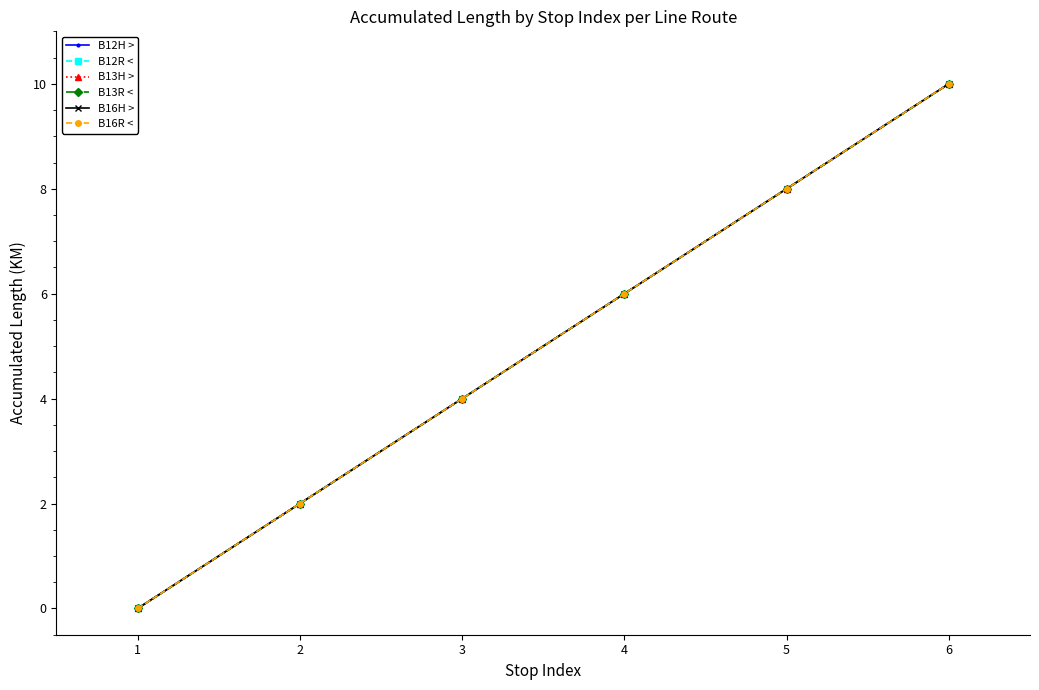

Is this an area chart (filled region under the line)?

No